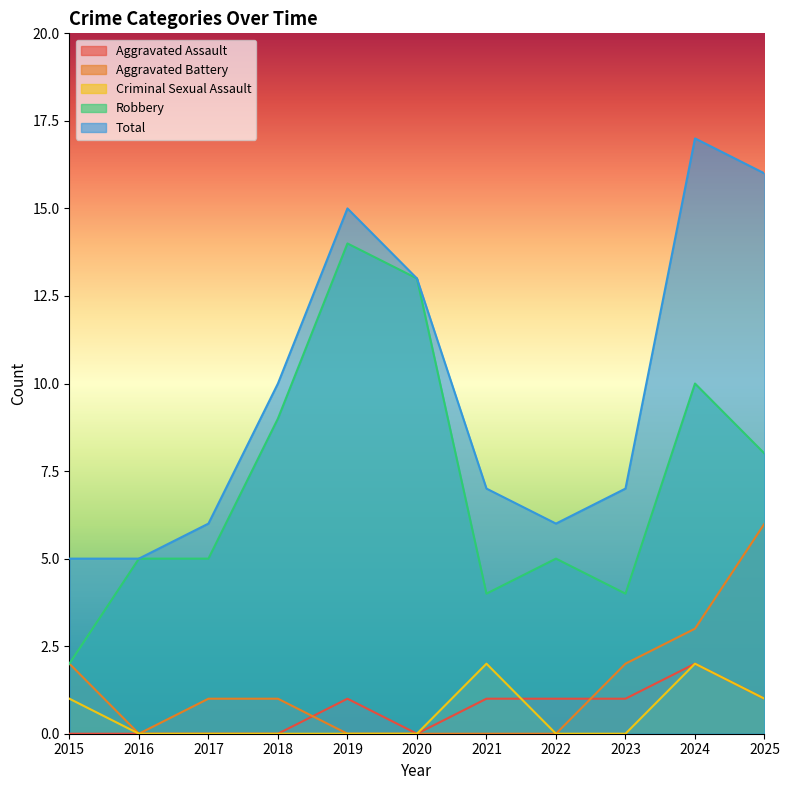

What is the difference between the maximum and second lowest values in the Total series?

12